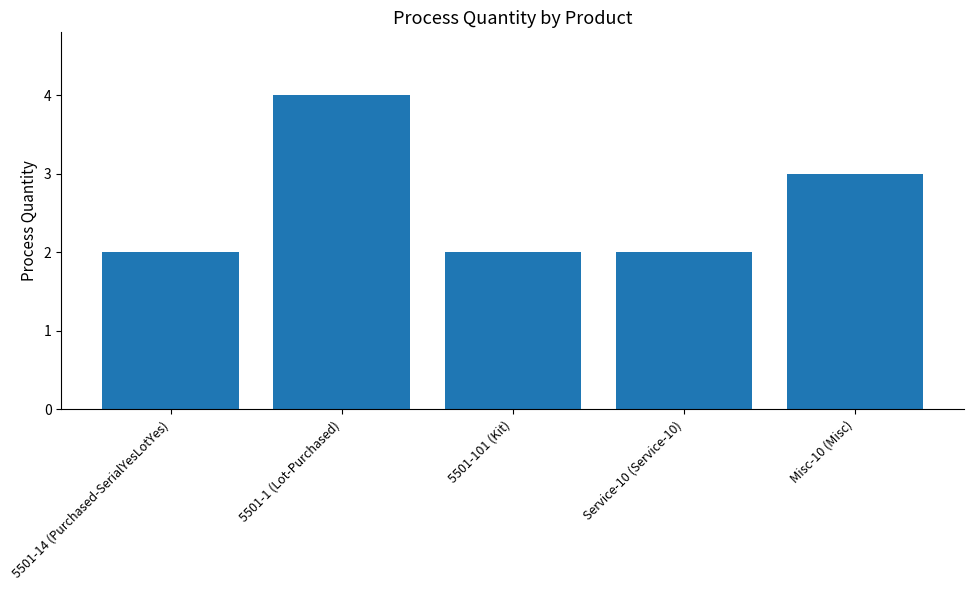

What is the ratio of the value at Service-10 (Service-10) to the value at 5501-14 (Purchased-SerialYesLotYes)?

1.0